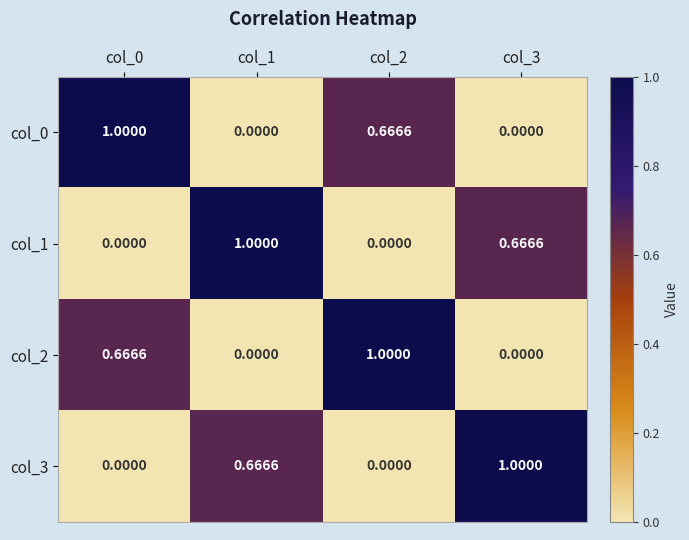

Is the value of col_0 at col_0 greater than the value of col_2 at col_3?

Yes